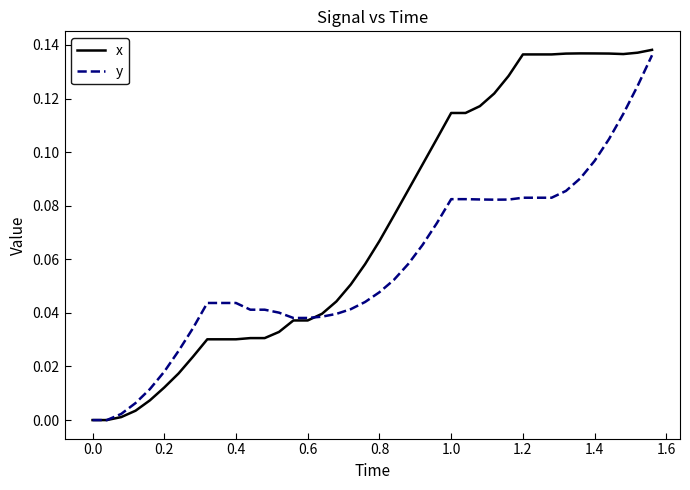

Which series has the largest range (max minus min)?

x